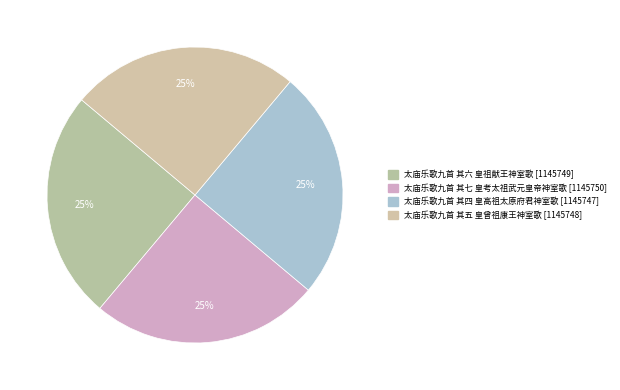

True or false: 太庙乐歌九首 其五 皇曾祖康王神室歌 accounts for 25% of the total.

True